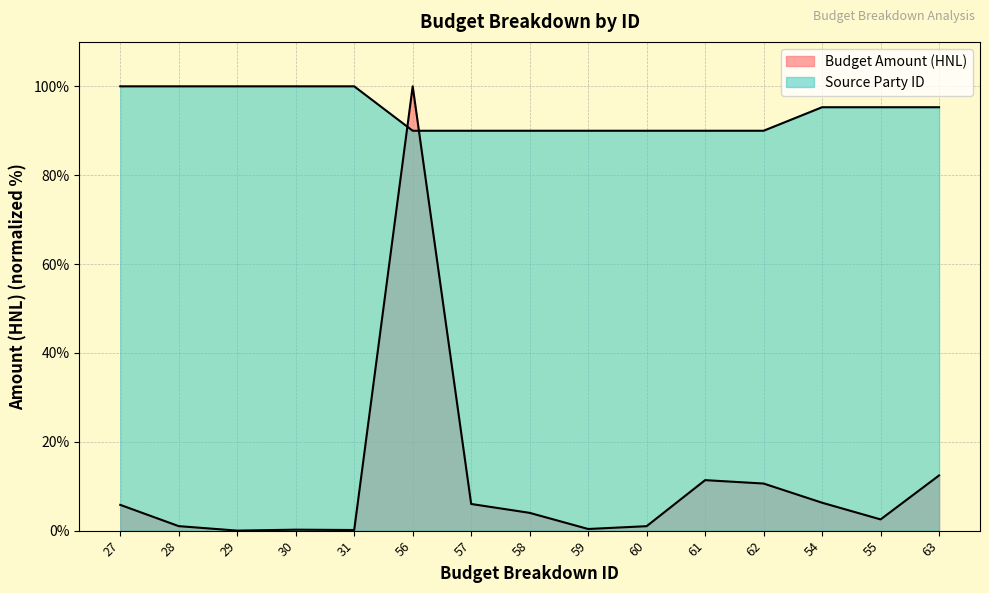

What value does the Budget Amount (millions) series have at 31?

0.1